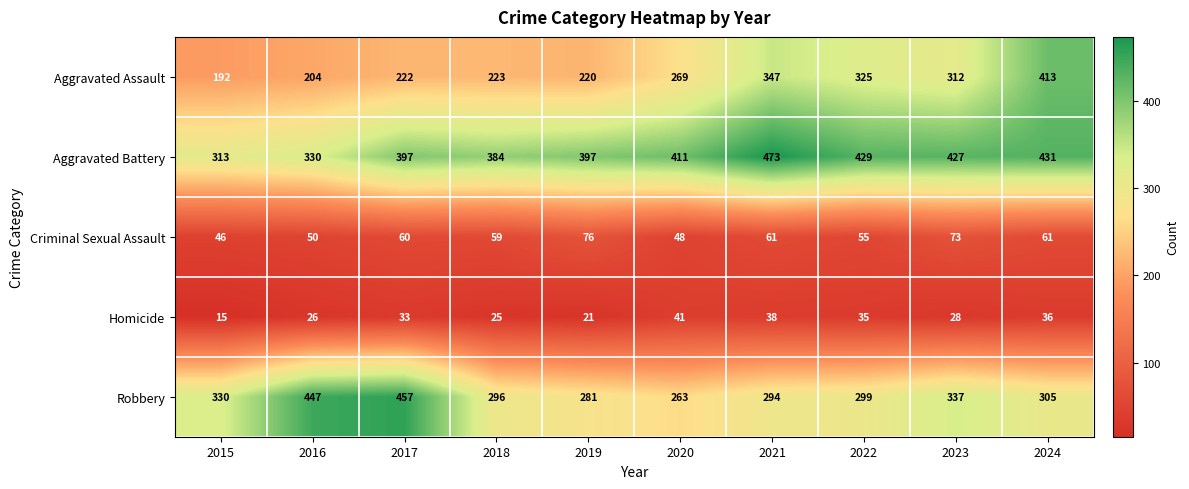

What is the average value of the Homicide series?

30